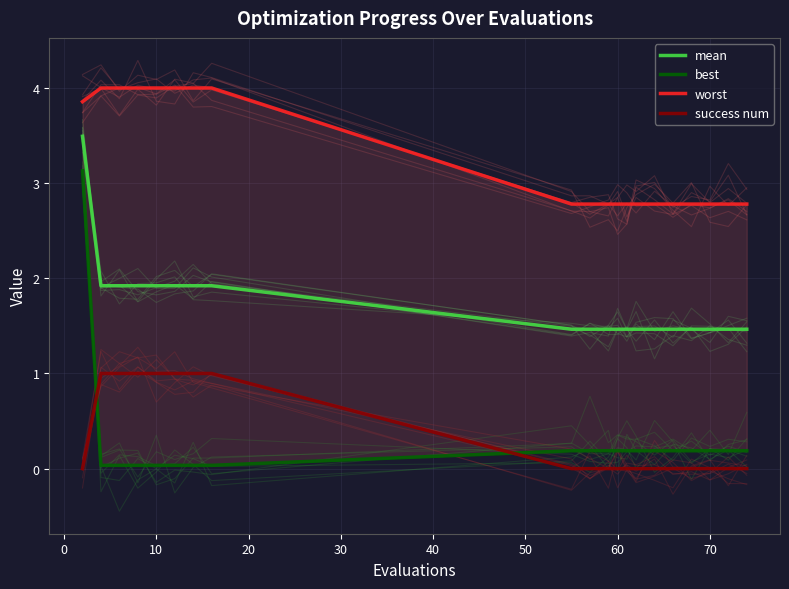

True or false: mean and success num intersect in this chart.

False